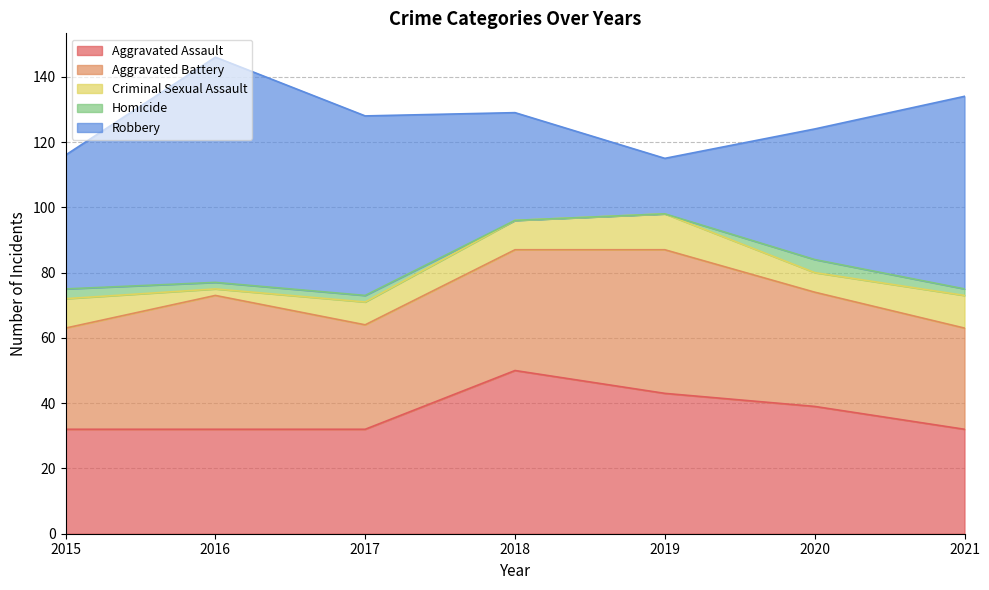

True or false: Homicide and Aggravated Battery intersect in this chart.

False